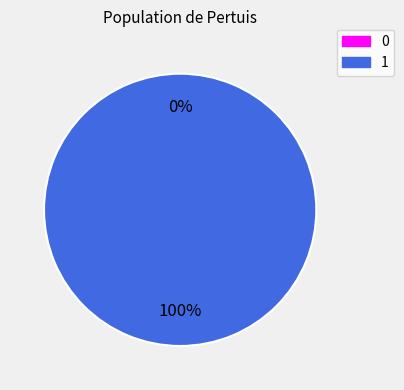

Count the number of slices in the pie.

2